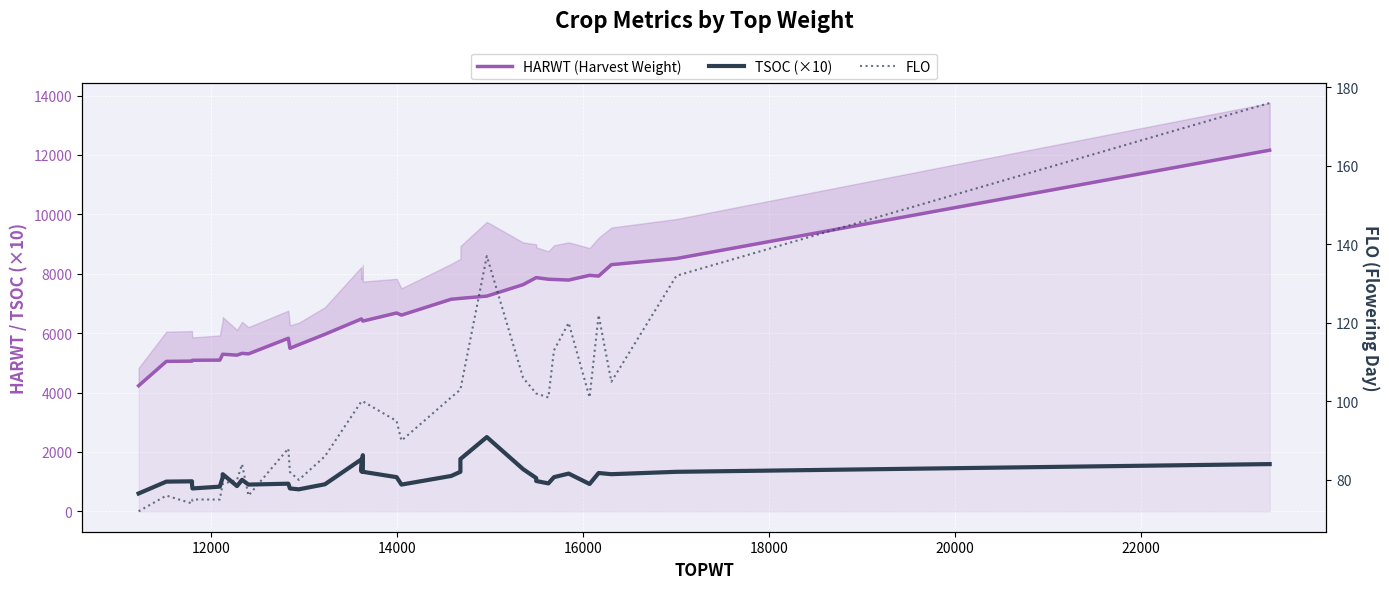

Rank the series by their average value, from lowest to highest.

FLO, TSOC (×10), HARWT (Harvest Weight)